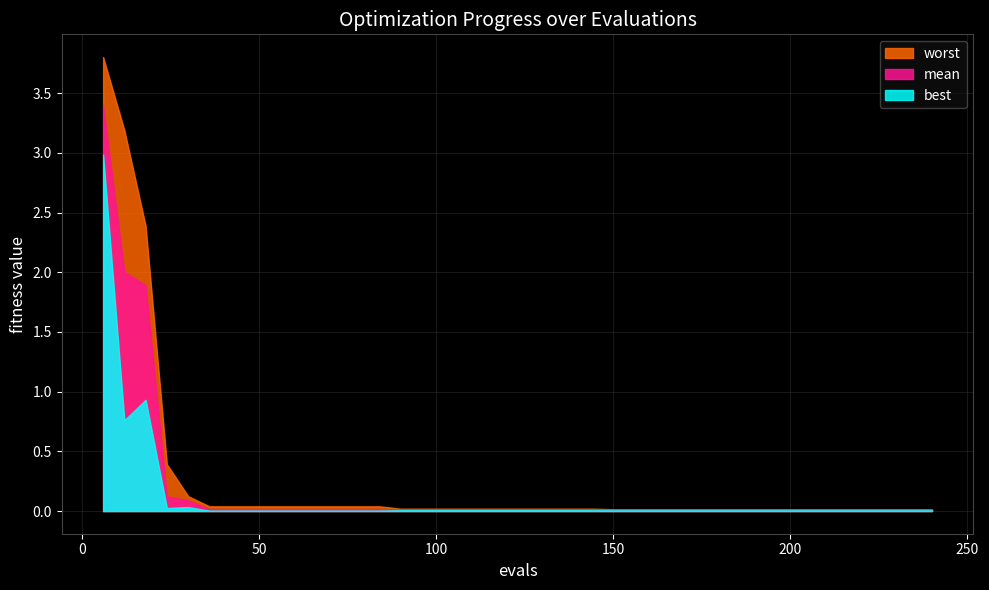

True or false: best and mean cross at least once.

False